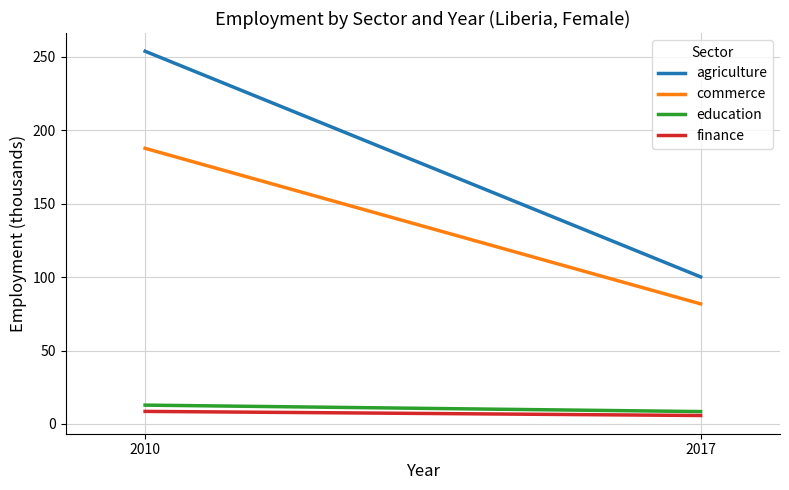

At which category is the sum across all series the highest?

2010